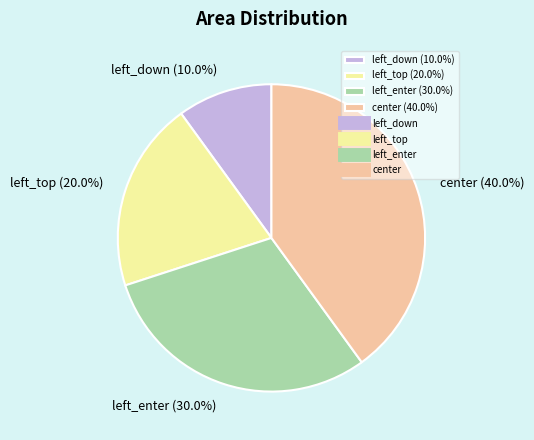

To the nearest percent, what is the difference between the left_top and left_enter slice percentages?

10%